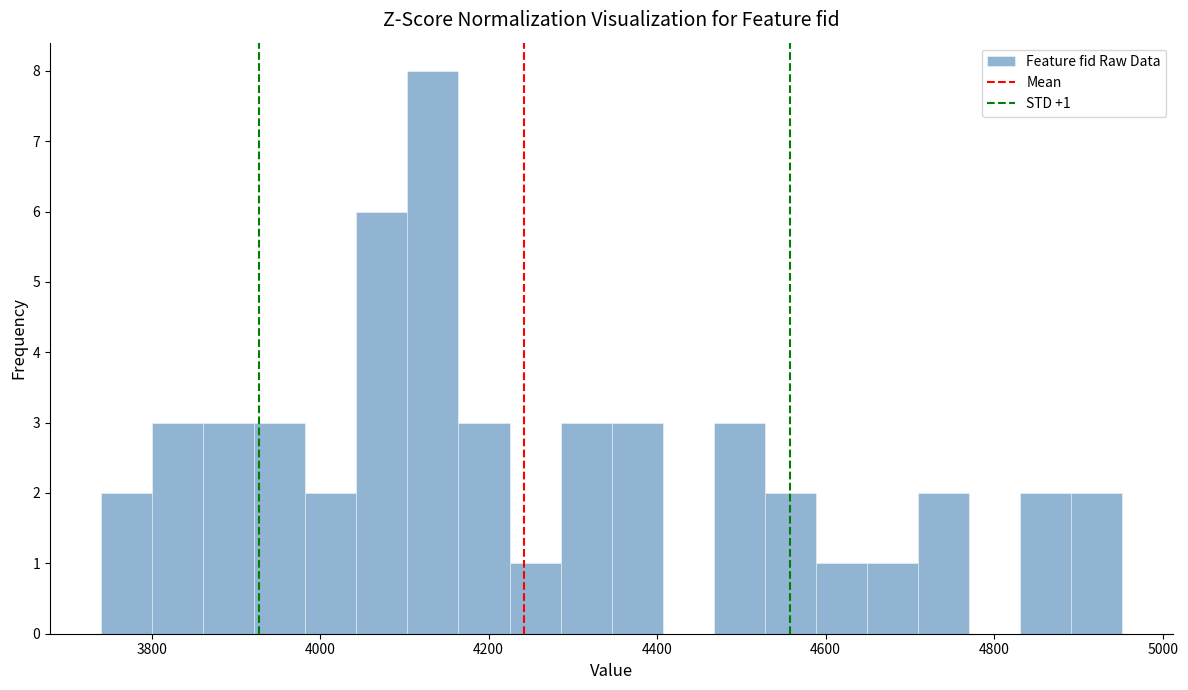

Around what value on the x-axis is the tallest bar? Give the approximate position of its centre, as read against the axis.

4140